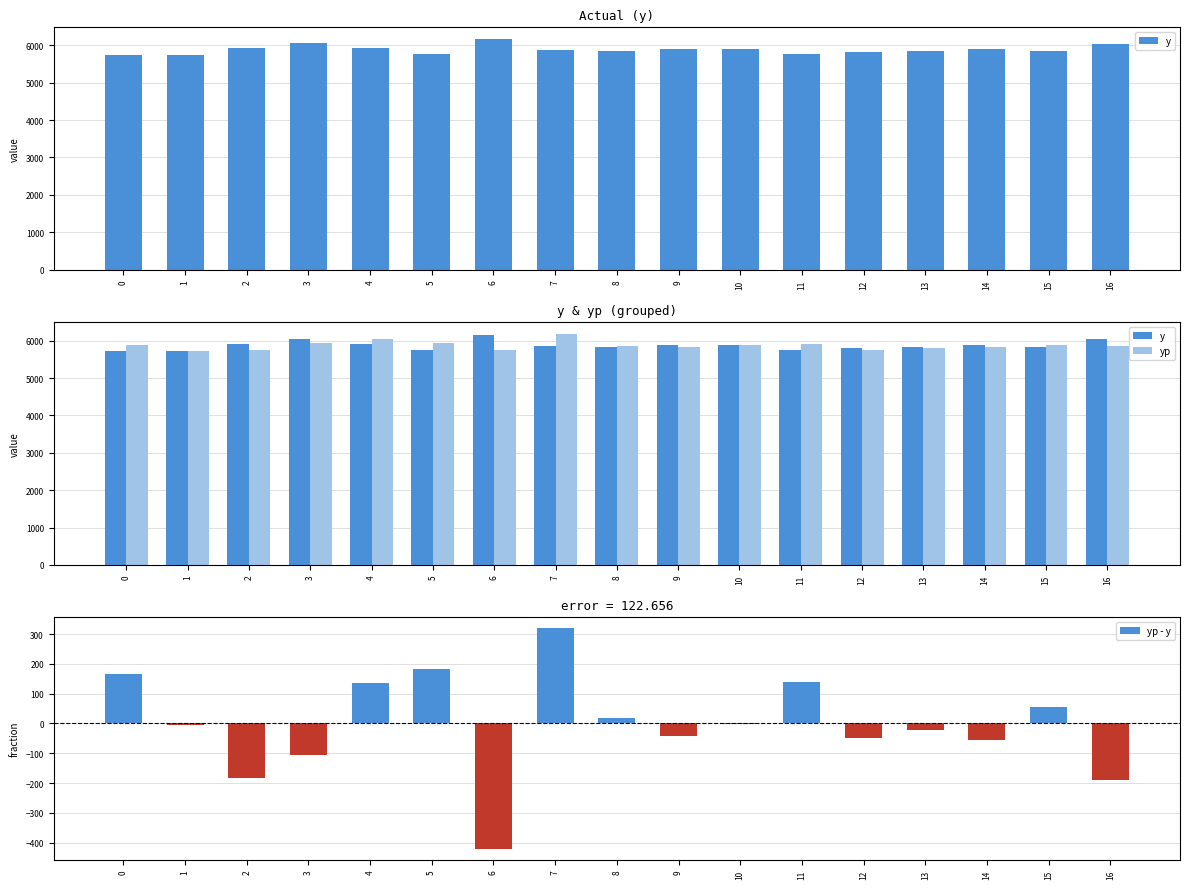

How many values in the yp - y series exceed -5?

8